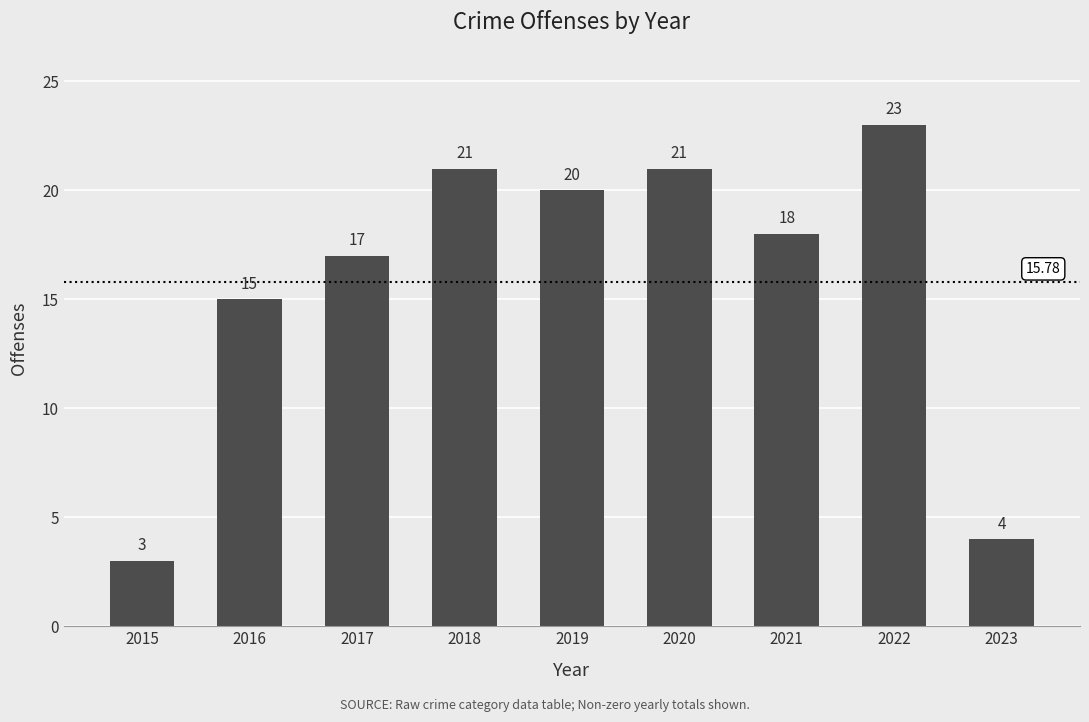

What is the maximum value shown in the chart?

23